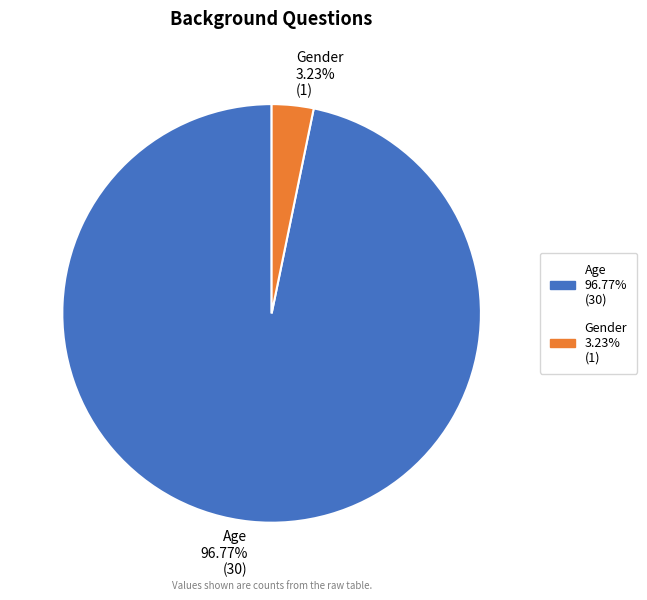

Is Gender the majority of the pie?

No